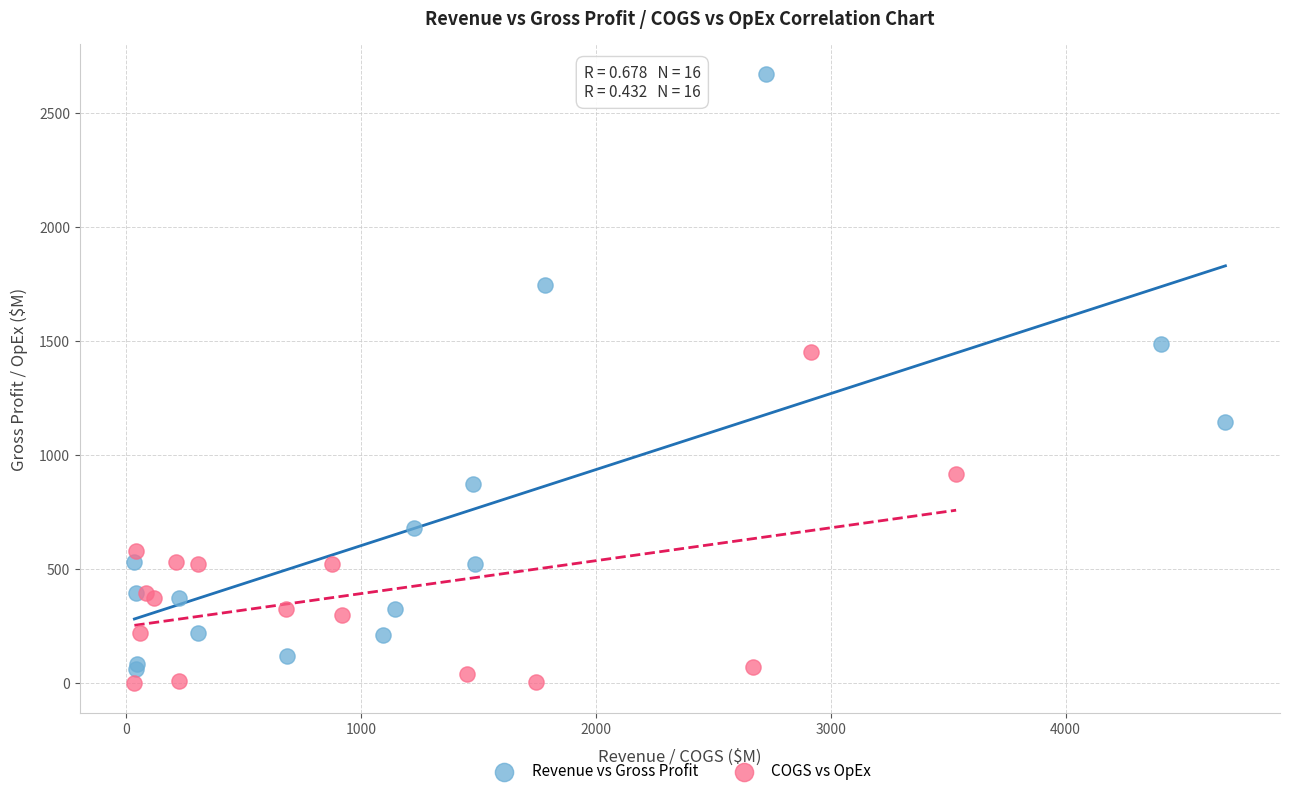

Which series has the widest spread of Y values?

Revenue vs Gross Profit